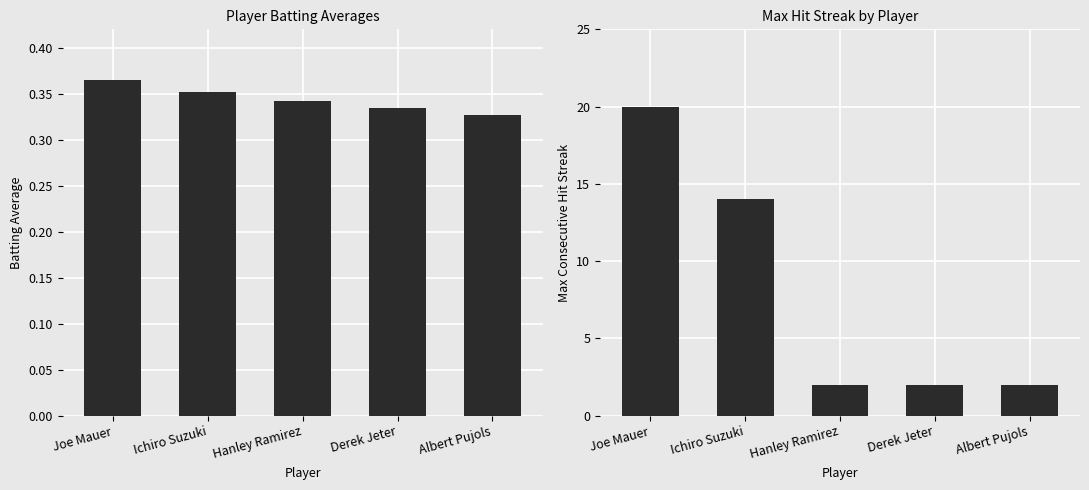

At Derek Jeter, list the series in order from largest to smallest.

Streak, Batting Average1